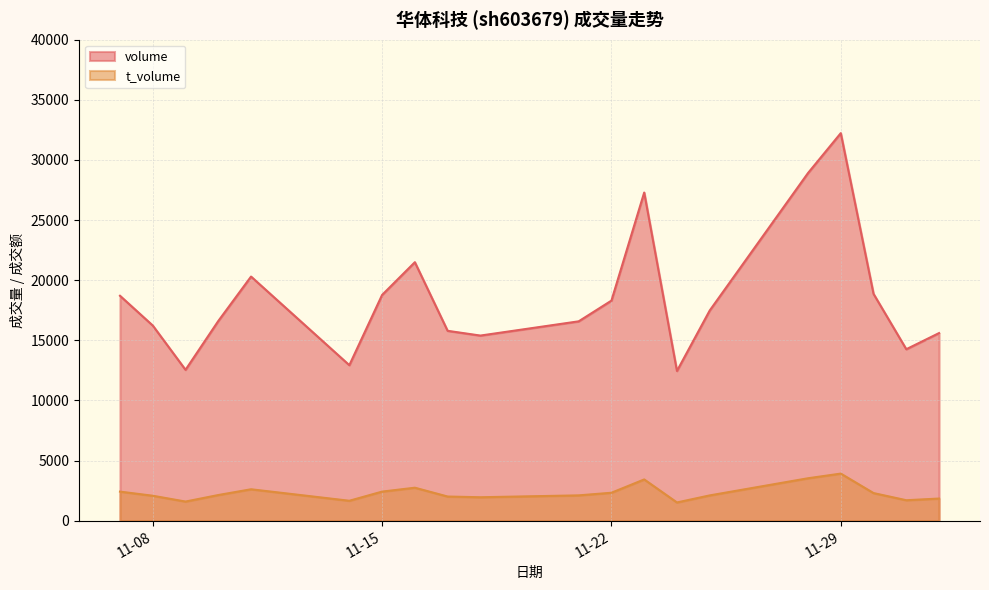

What is the difference between the t_volume values at 2022-11-28 and 2022-11-18?

1579